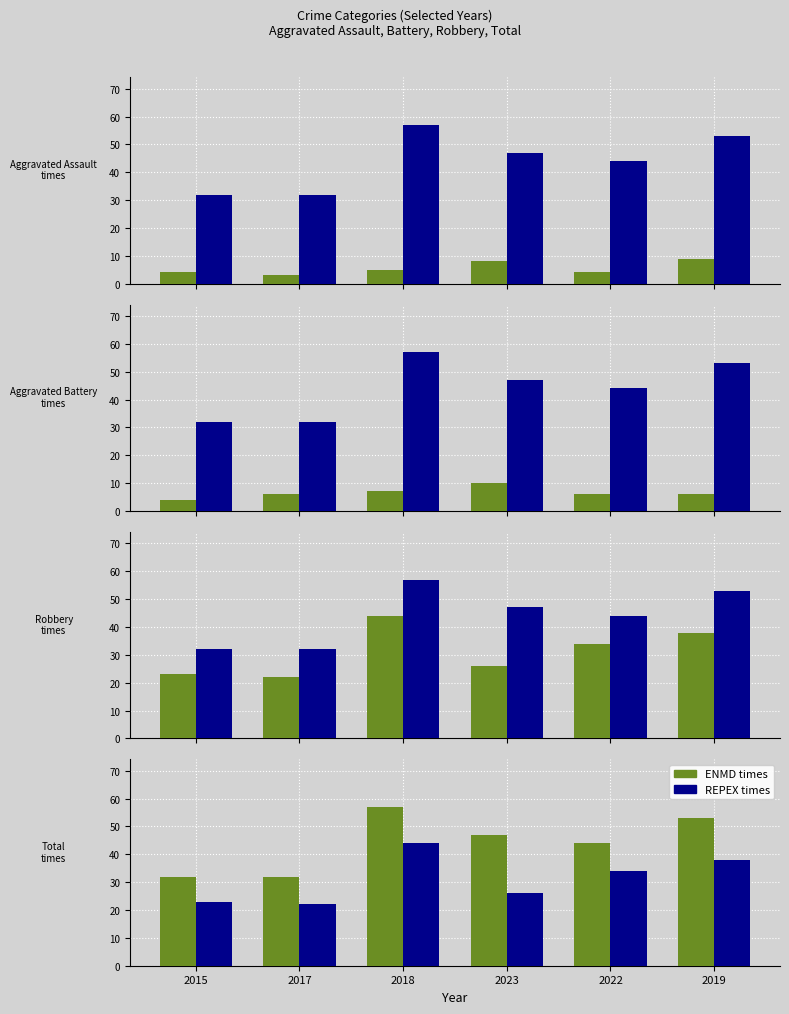

What is the difference between the second highest and second lowest values in the REPEX times series?

15